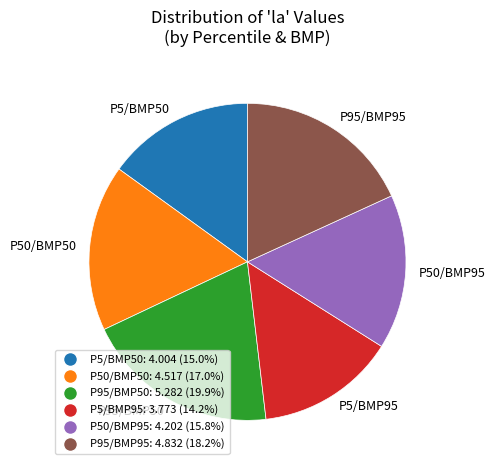

Approximately how many times larger is the value at P5/BMP95 compared to P95/BMP95?

0.8